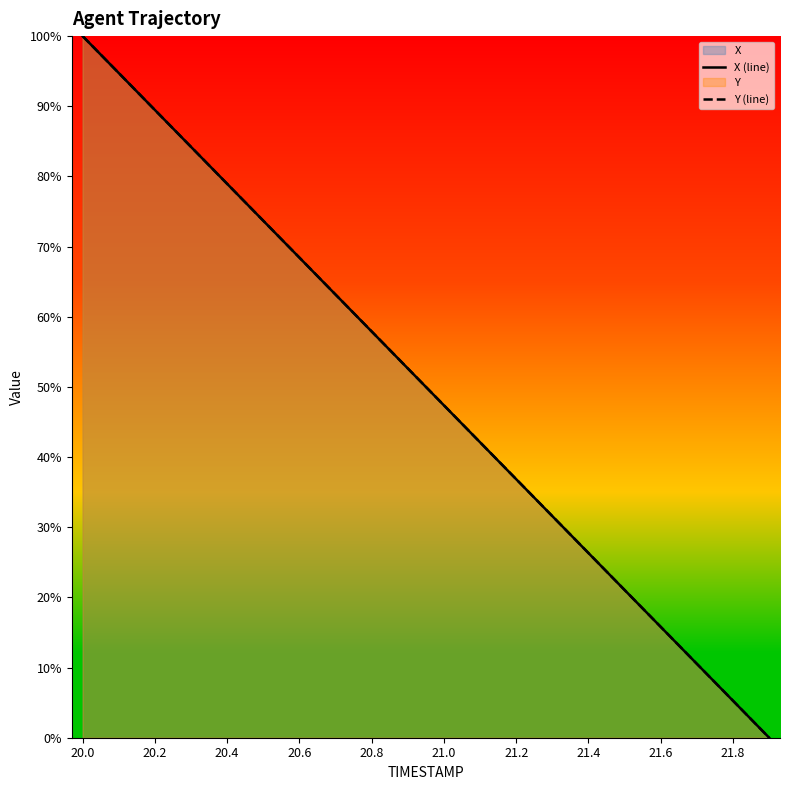

How many intersections are there between Y (line) and X (line)?

4